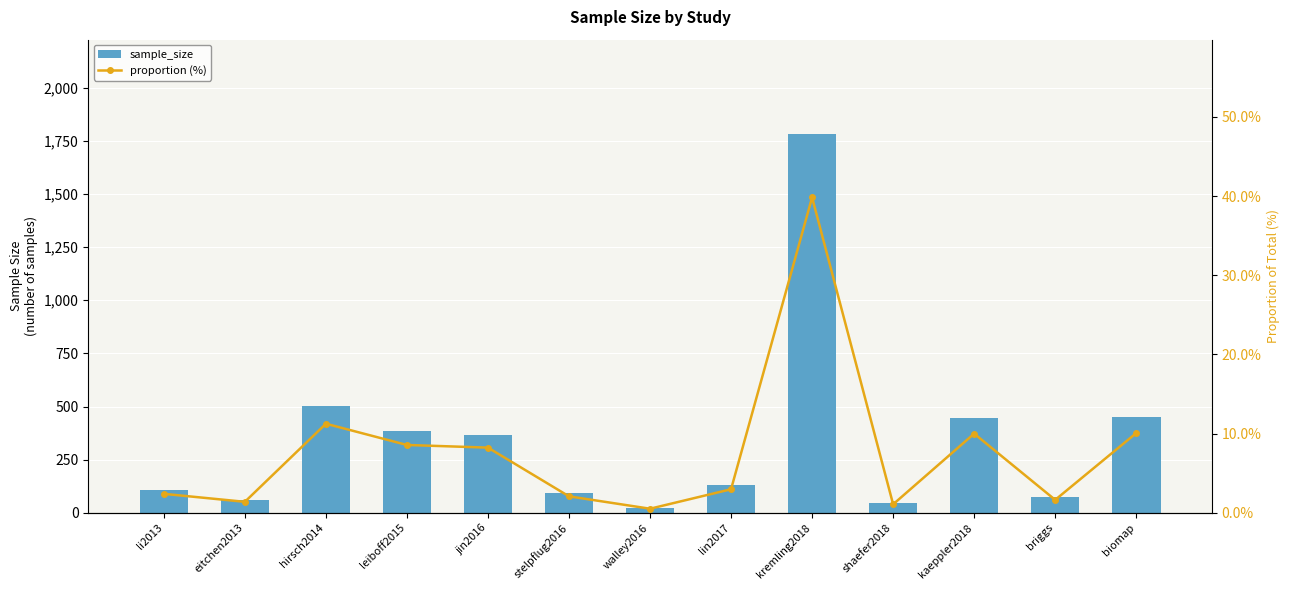

What is the average value of the sample_size series?

343.9